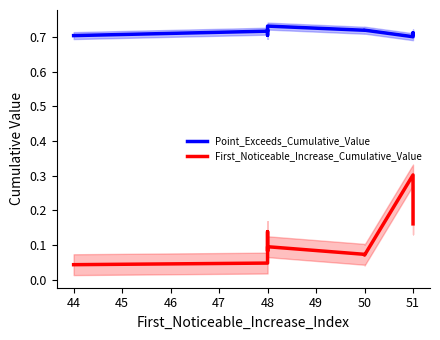

At how many categories does at least one series exceed 0?

10